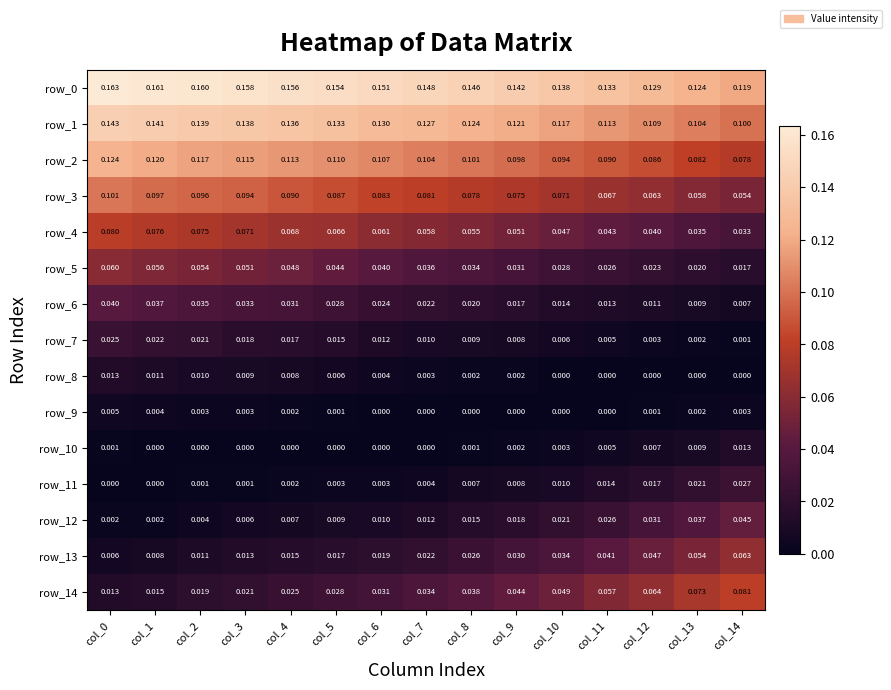

Is the value of row_1 at col_4 greater than the value of row_13 at col_1?

Yes